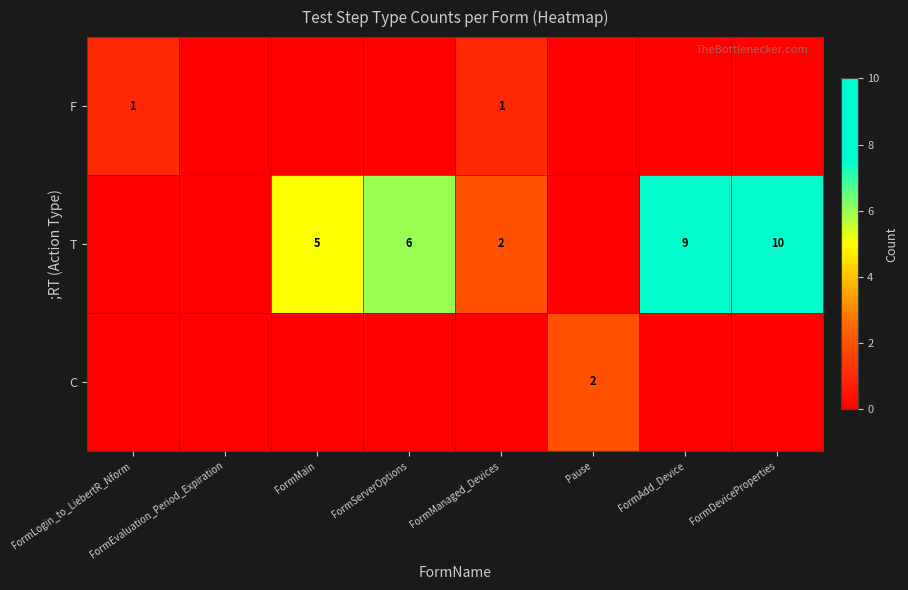

What is the sum of the T values at FormAdd_Device and FormServerOptions?

15